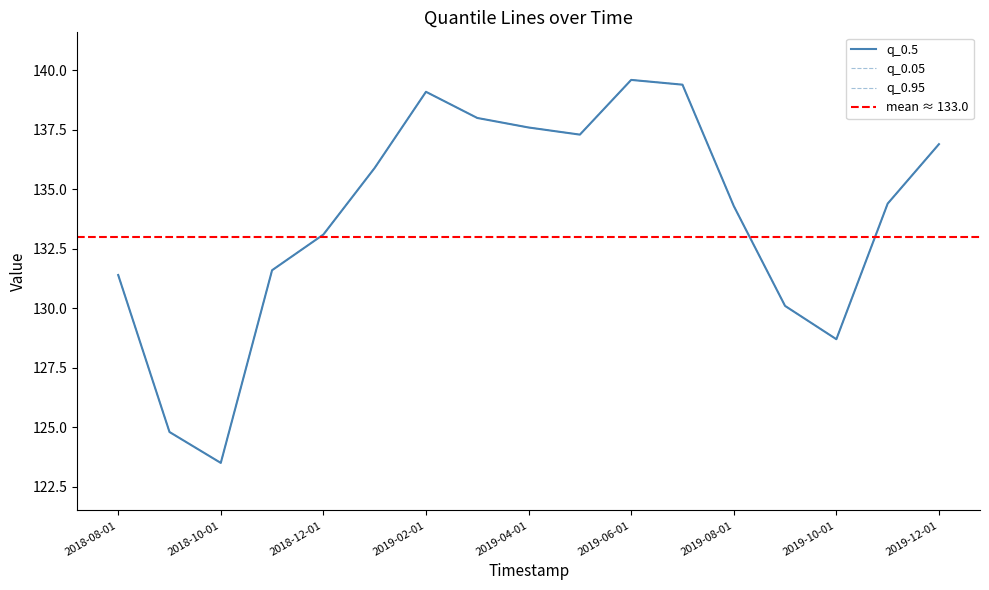

Reading left to right, transcribe all the data shown in this chart.

q_0.05: 131.4	124.8	123.5	131.6	133.1	135.9	139.1	138.0	137.6	137.3	139.6	139.4	134.3	130.1	128.7	134.4	136.9
q_0.95: 131.4	124.8	123.5	131.6	133.1	135.9	139.1	138.0	137.6	137.3	139.6	139.4	134.3	130.1	128.7	134.4	136.9
q_0.5: 131.4	124.8	123.5	131.6	133.1	135.9	139.1	138.0	137.6	137.3	139.6	139.4	134.3	130.1	128.7	134.4	136.9